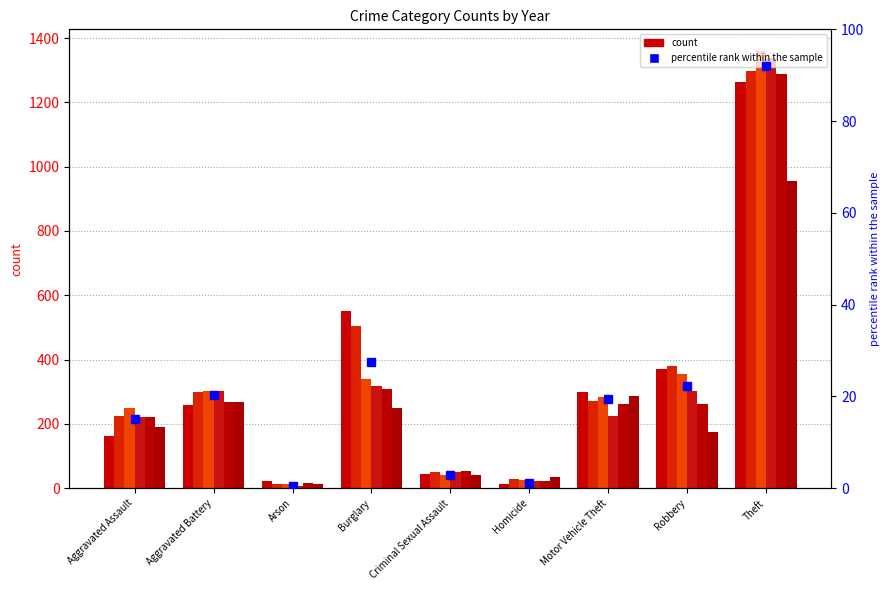

List the labels in order of value, largest first.

Theft, Burglary, Robbery, Aggravated Battery, Motor Vehicle Theft, Aggravated Assault, Criminal Sexual Assault, Homicide, Arson